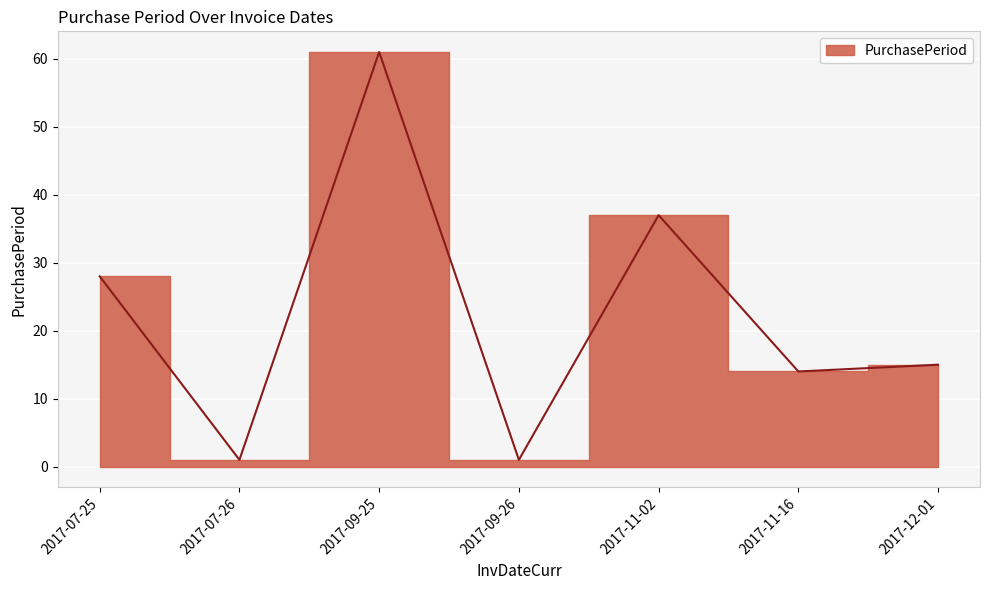

At which category does the chart reach its minimum across all series?

2017-07-26